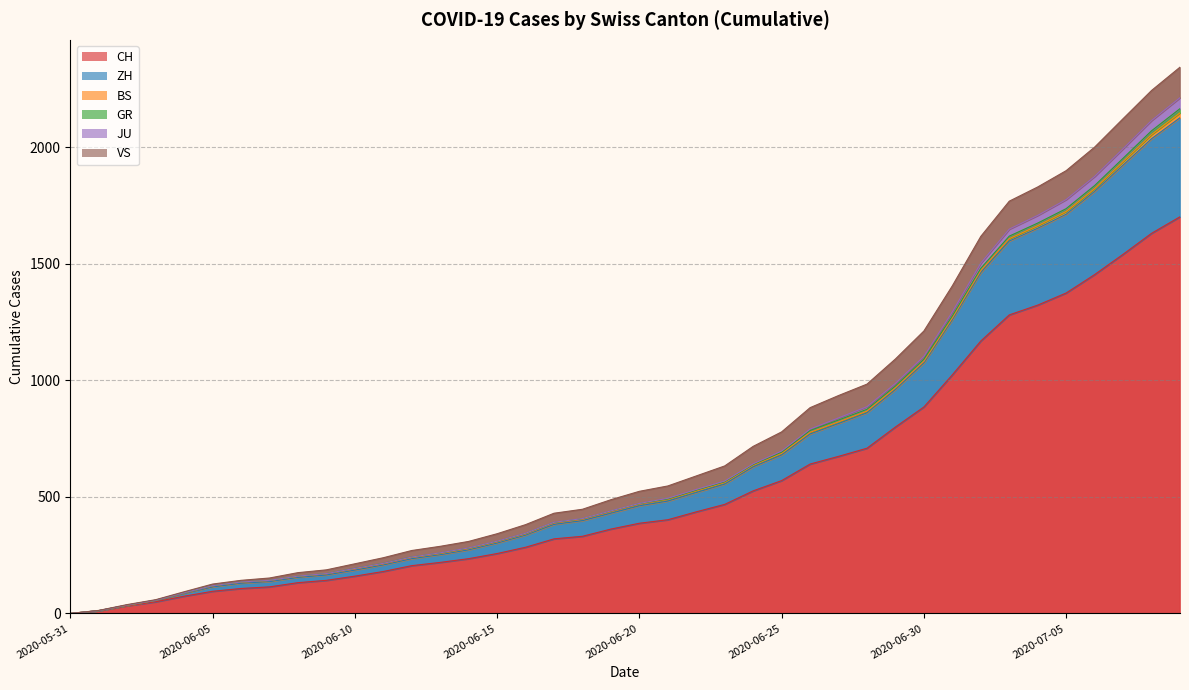

At which category is the sum across all series the highest?

2020-07-09